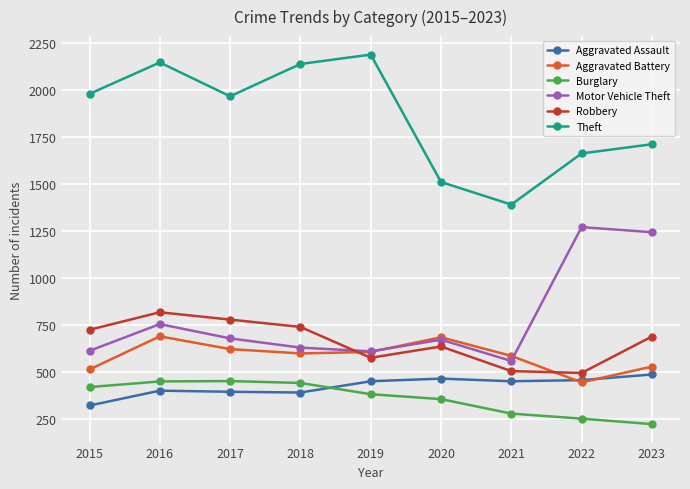

In Aggravated Assault, how many points are lower than both neighbors (excluding endpoints)?

2